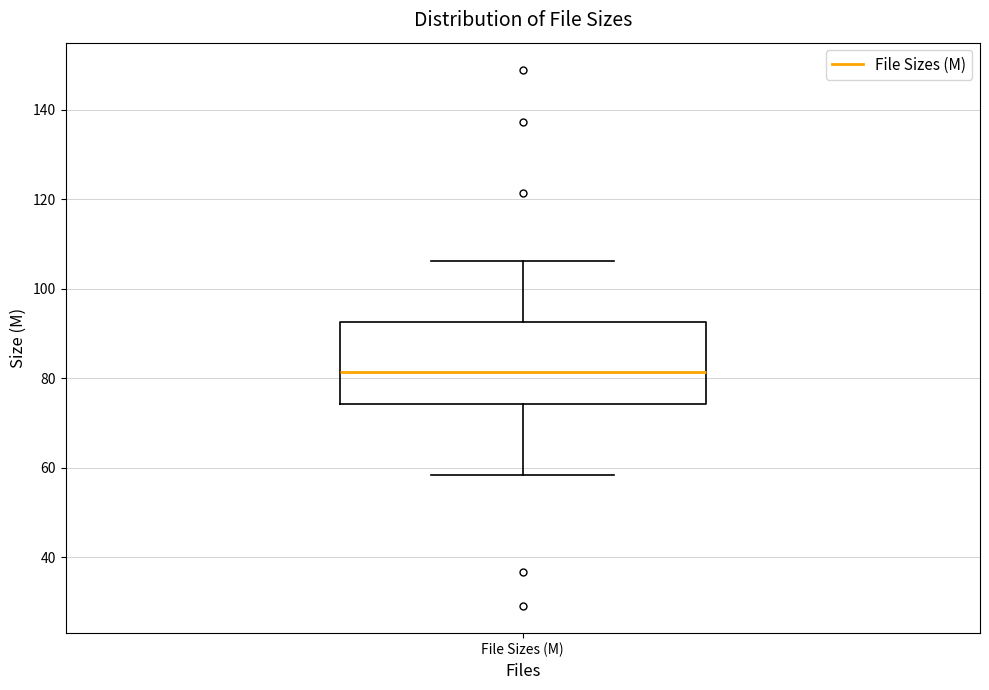

Transcribe this box plot: give where the median line is, the range the box spans, and where the two whiskers end, as read against the y-axis. The values are not printed on the chart, so give them approximately, as read against the axis.

median 82, box 74 to 92, whiskers 58 to 106